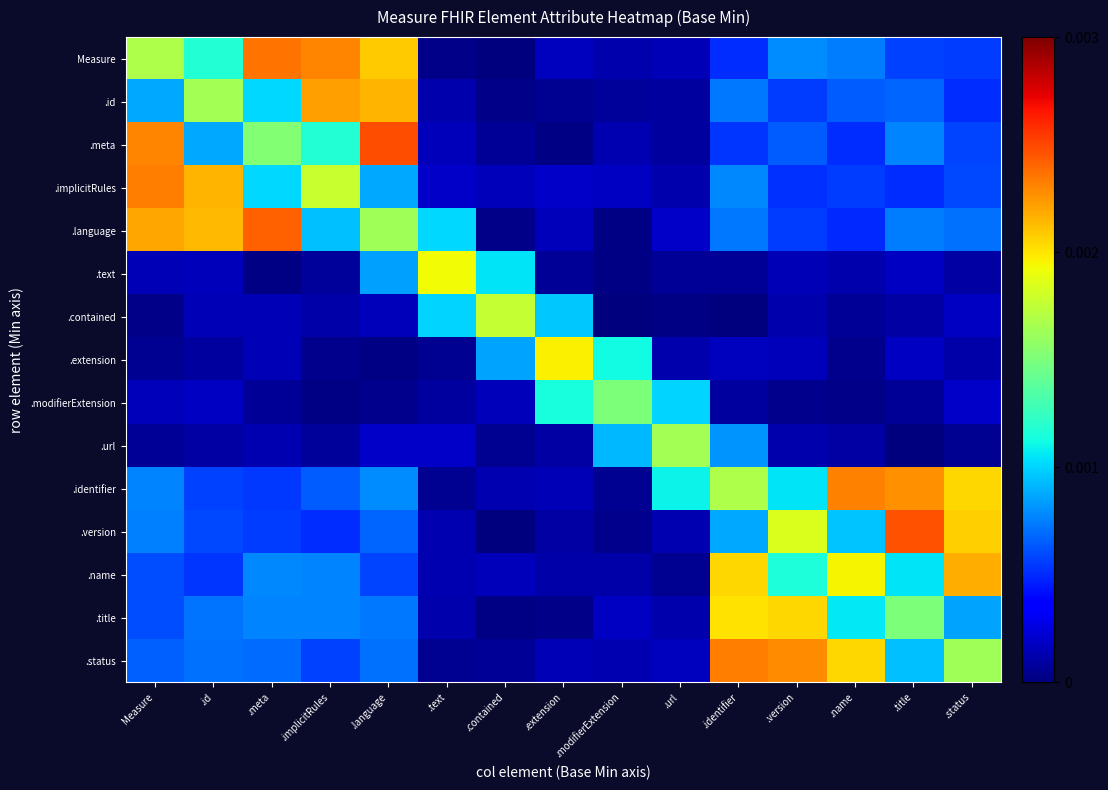

Rank the series by their maximum value, from lowest to highest.

.modifierExtension, .url, .contained, .text, .extension, .title, .name, .id, .identifier, .status, .implicitRules, Measure, .language, .version, .meta